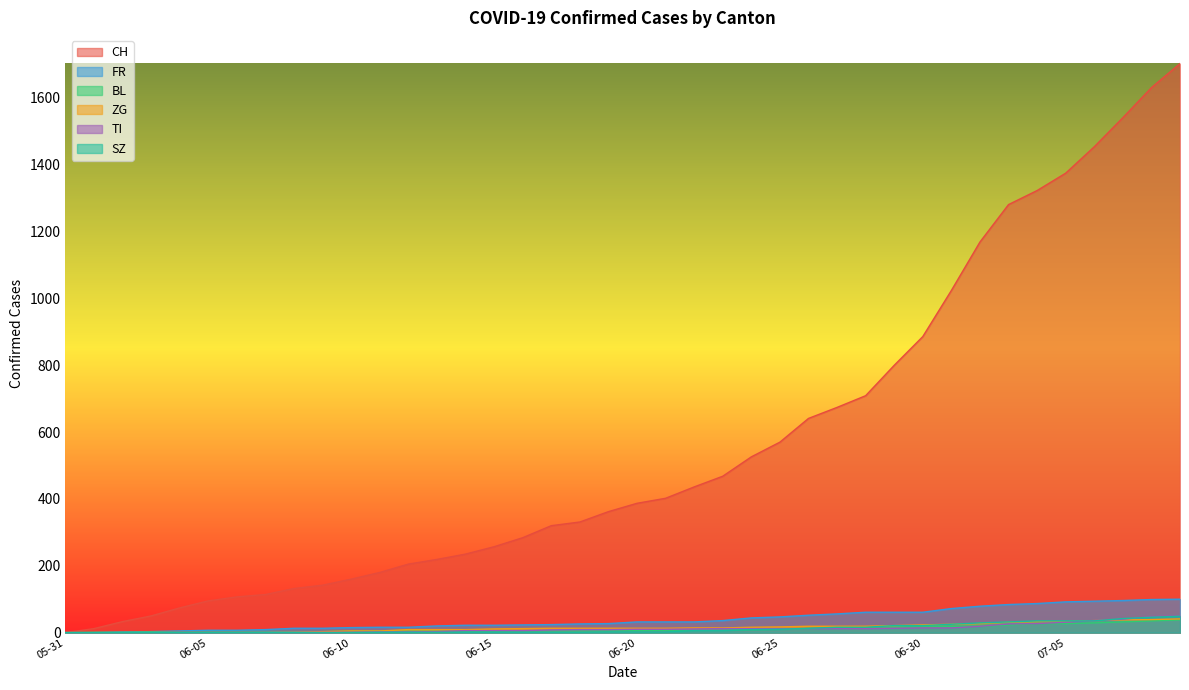

What is the label of the 2nd point from the right?

2020-07-08